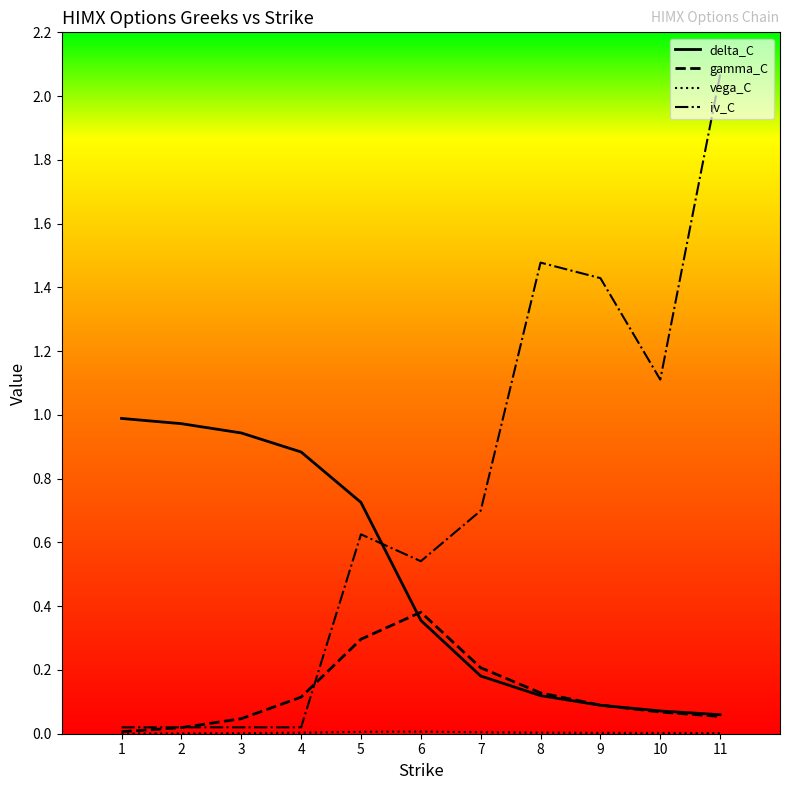

True or false: delta_C and vega_C intersect in this chart.

False